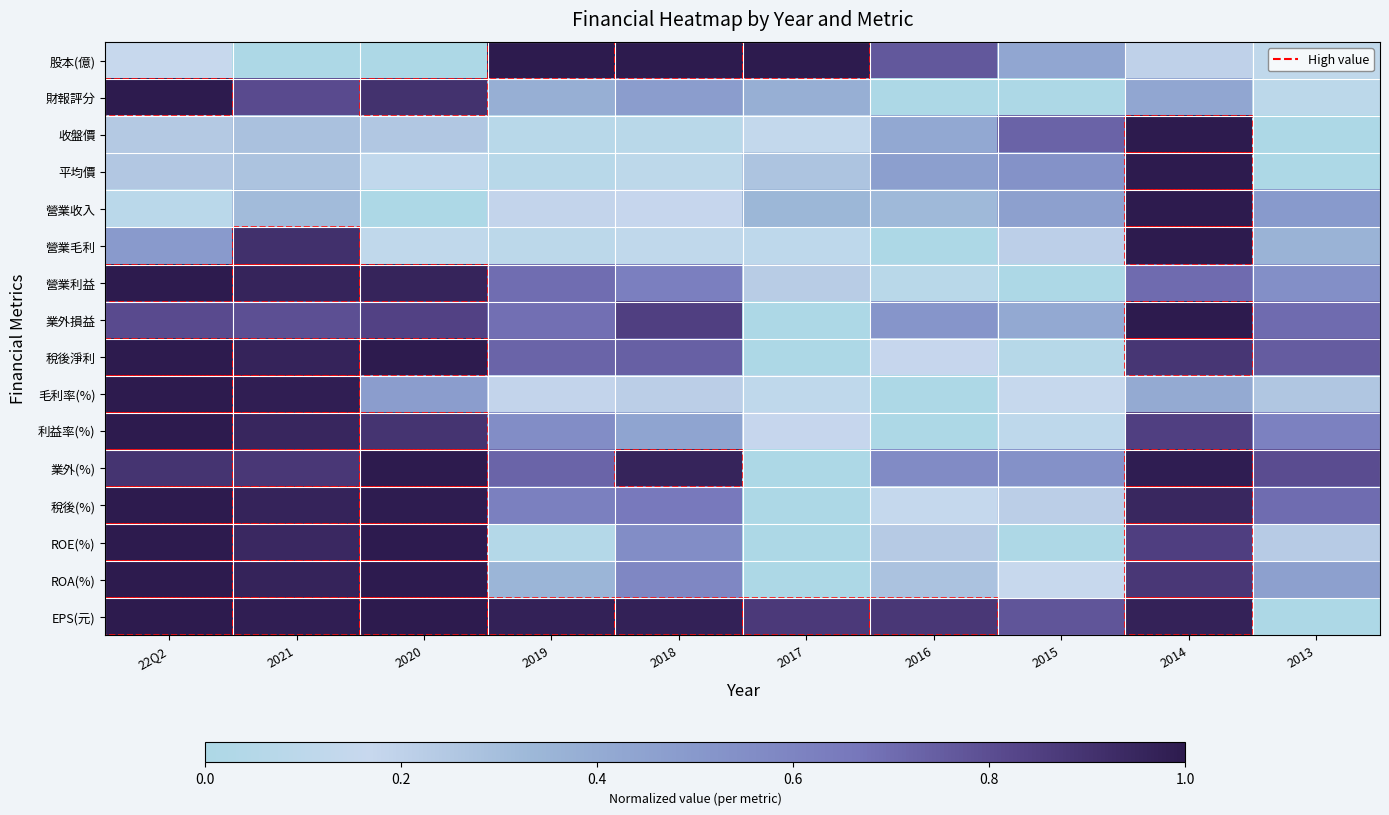

Between 2020 and 2017, which is larger?

2017